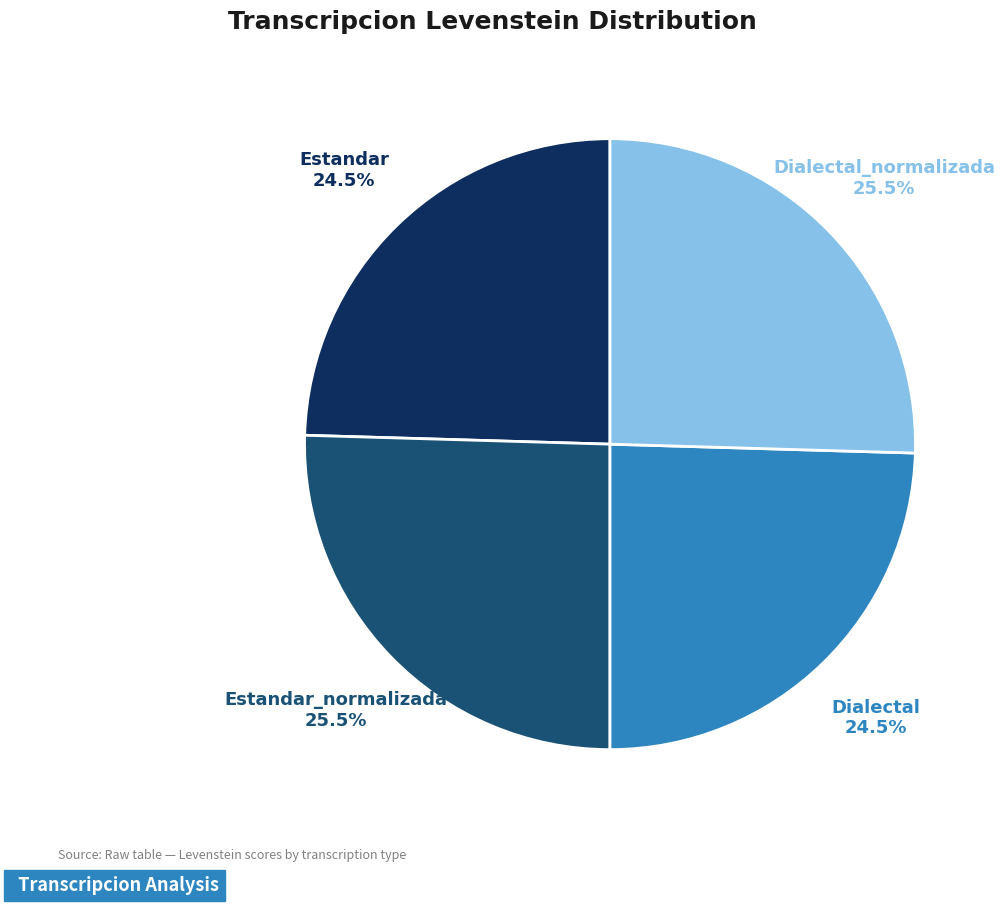

Count the number of slices in the pie.

4